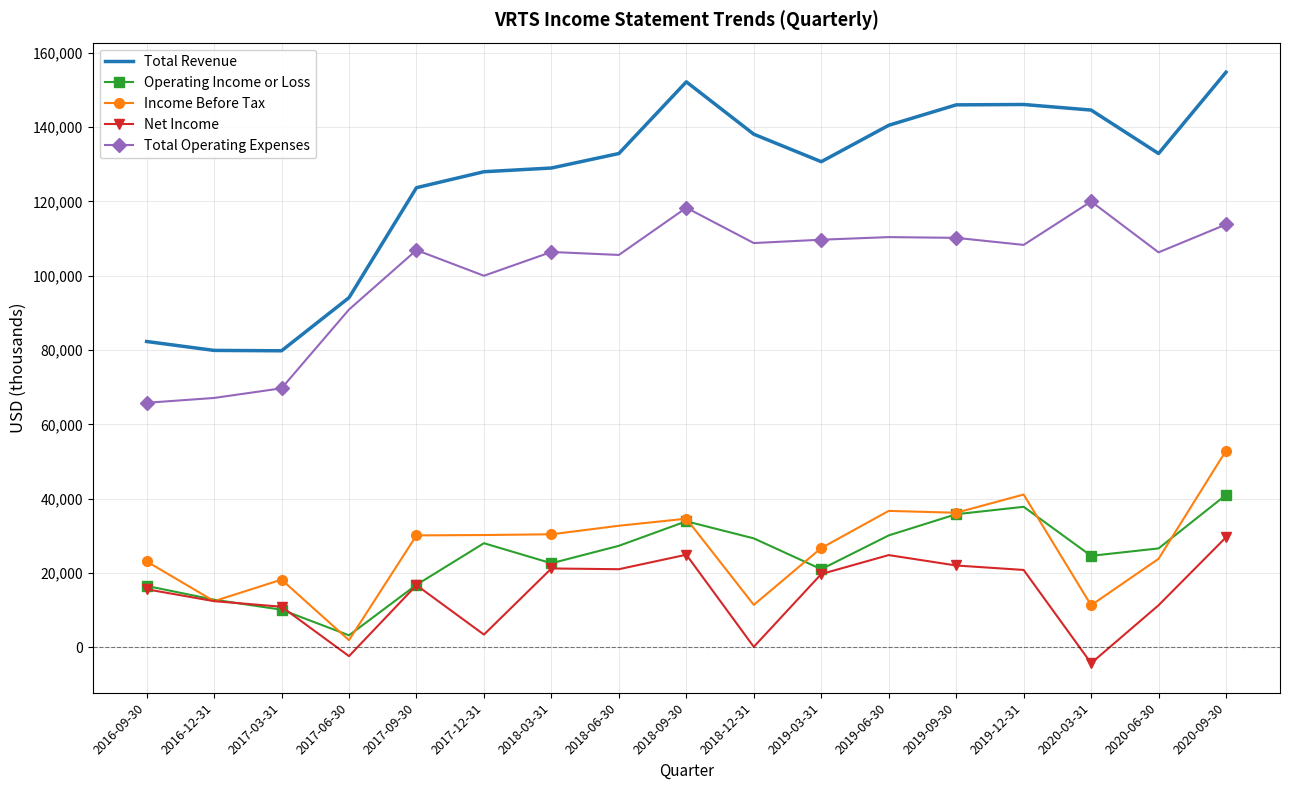

What is the highest value of the Total Operating Expenses series?

120000